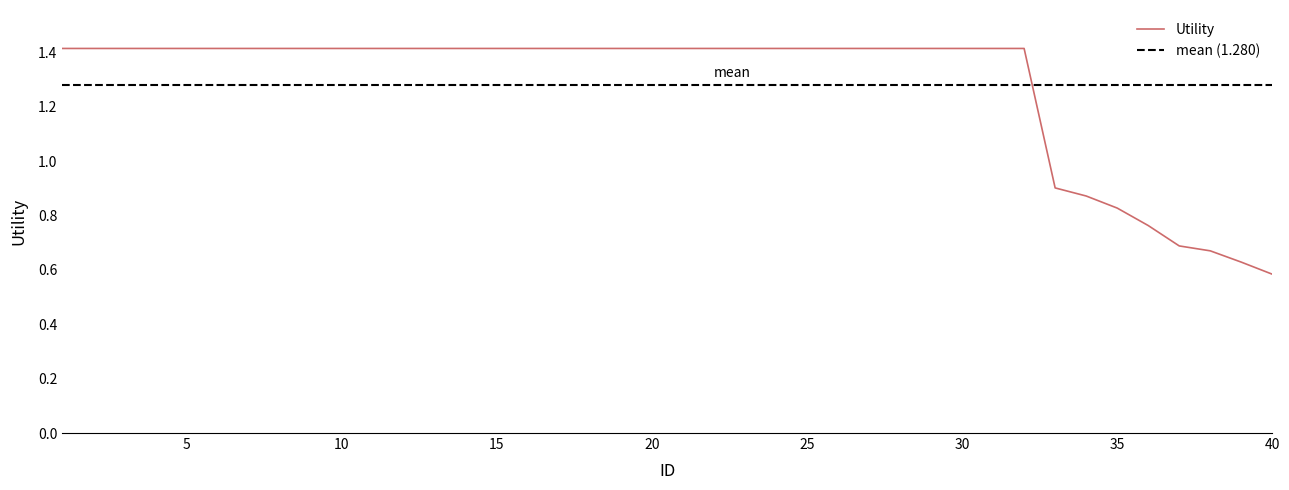

Which has a higher value, 18 or 2?

18